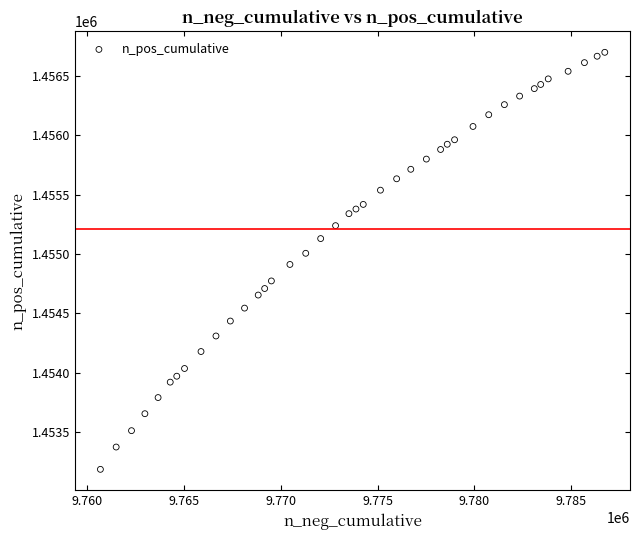

What is the range of Y values (max minus min)?

3515